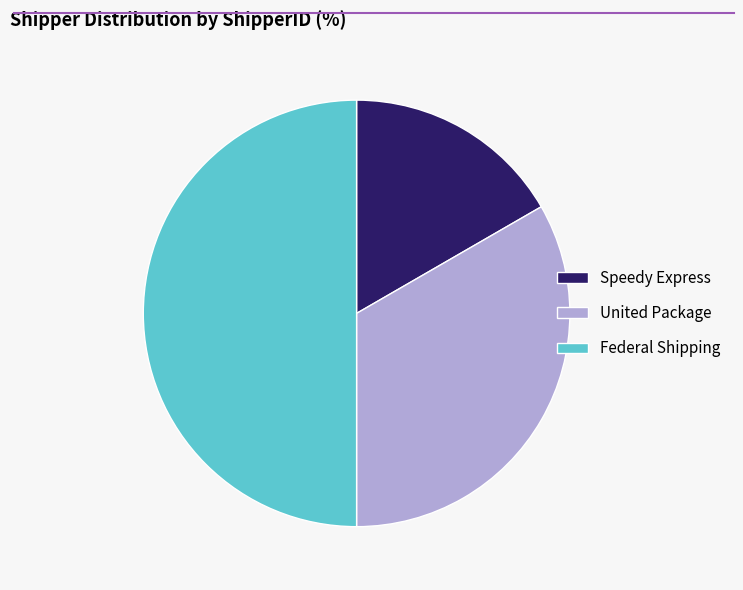

Which has a higher value, Federal Shipping or Speedy Express?

Federal Shipping